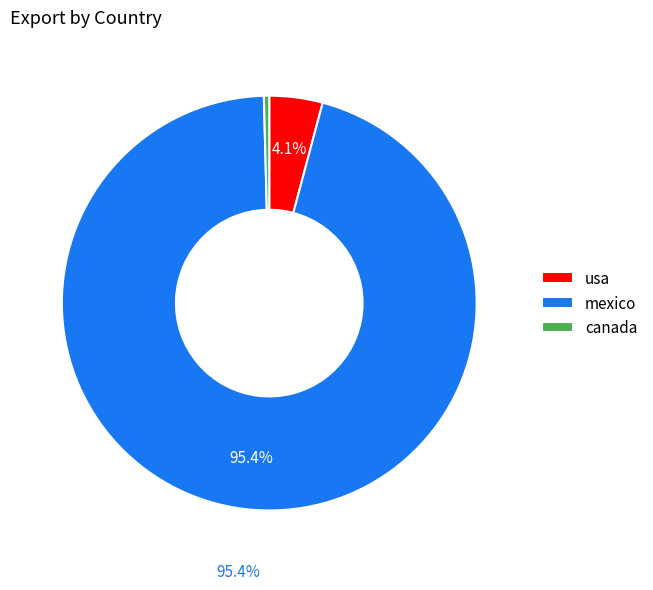

How many segments does this pie chart have?

3